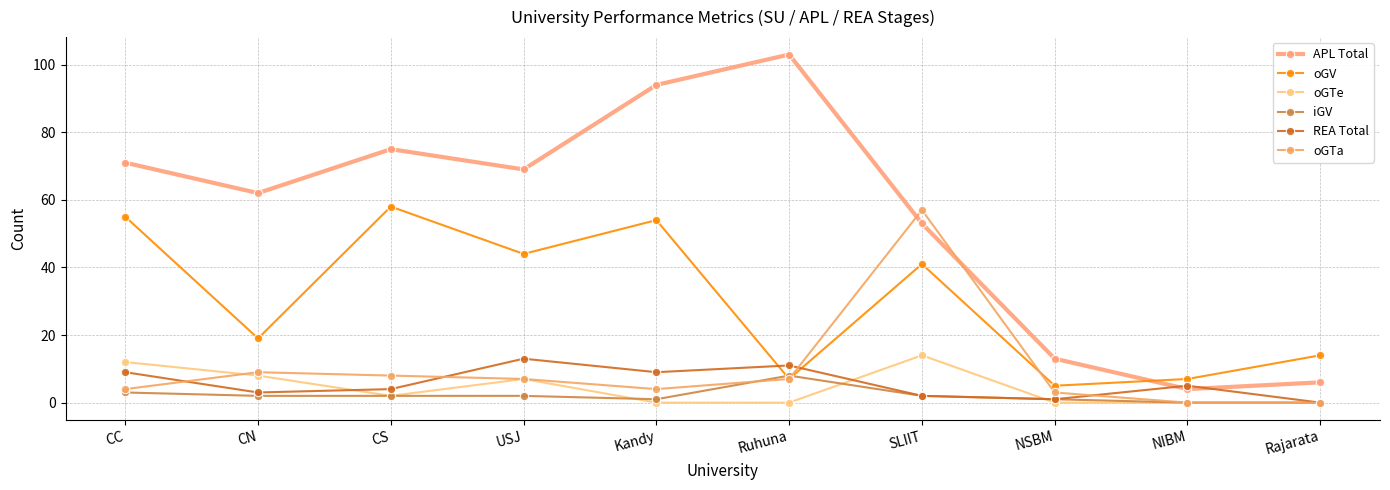

Where is oGTe nearest to the value 7?

USJ